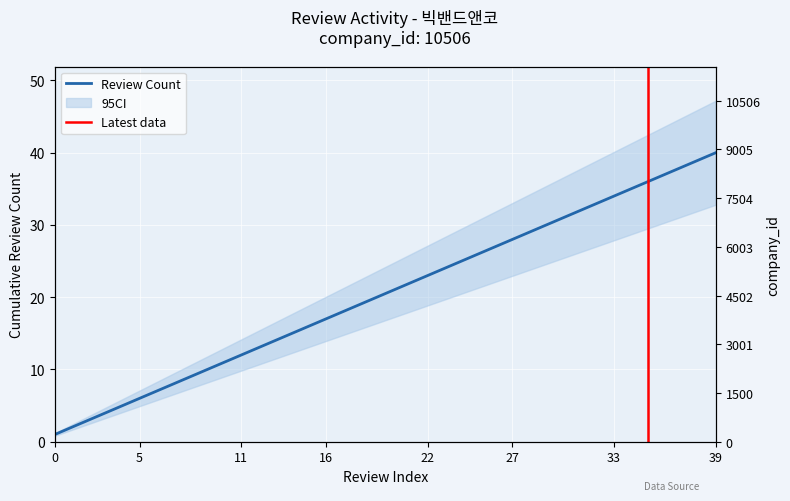

What is the sum of all values?

820